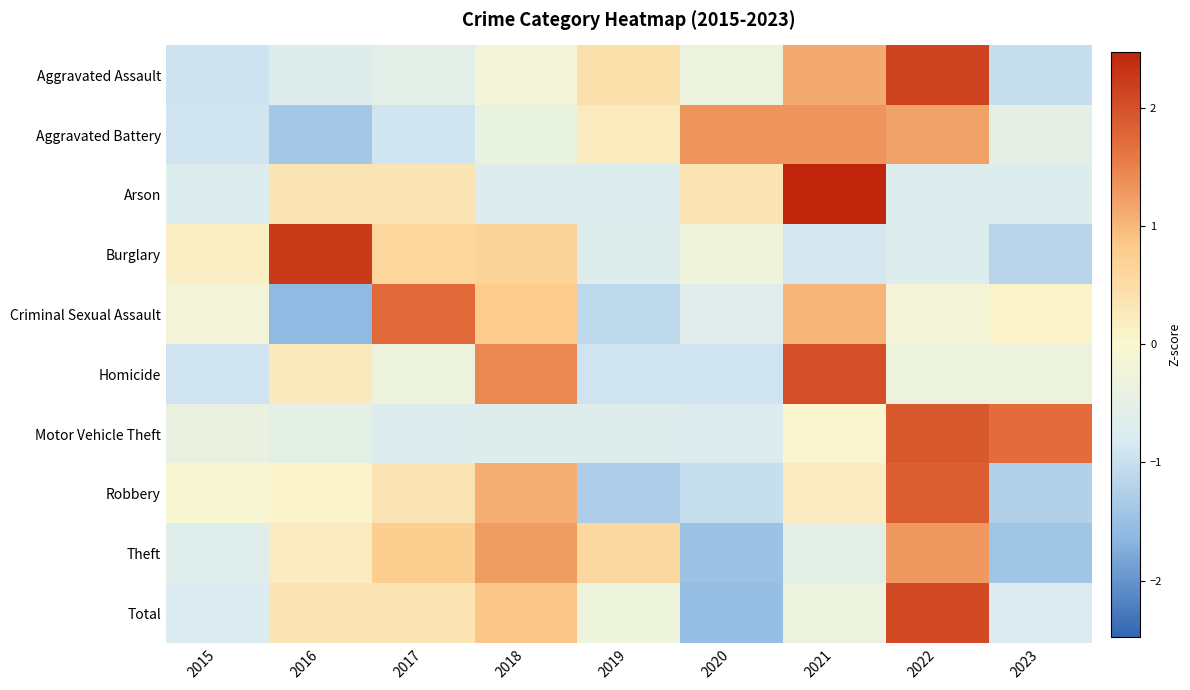

Reading right to left, list all the values displayed in this chart.

Aggravated Assault: 2023=-1.0	2022=2.2	2021=1.1	2020=-0.3	2019=0.4	2018=-0.2	2017=-0.6	2016=-0.7	2015=-0.9
Aggravated Battery: 2023=-0.5	2022=1.2	2021=1.3	2020=1.3	2019=0.2	2018=-0.4	2017=-0.9	2016=-1.4	2015=-0.9
Arson: 2023=-0.7	2022=-0.7	2021=2.5	2020=0.4	2019=-0.7	2018=-0.7	2017=0.4	2016=0.4	2015=-0.7
Burglary: 2023=-1.2	2022=-0.7	2021=-0.9	2020=-0.3	2019=-0.7	2018=0.7	2017=0.6	2016=2.3	2015=0.1
Criminal Sexual Assault: 2023=0.1	2022=-0.2	2021=1.0	2020=-0.6	2019=-1.1	2018=0.8	2017=1.8	2016=-1.6	2015=-0.2
Homicide: 2023=-0.3	2022=-0.3	2021=2.0	2020=-0.9	2019=-0.9	2018=1.4	2017=-0.3	2016=0.3	2015=-0.9
Motor Vehicle Theft: 2023=1.7	2022=1.9	2021=0.0	2020=-0.7	2019=-0.7	2018=-0.7	2017=-0.7	2016=-0.5	2015=-0.4
Robbery: 2023=-1.2	2022=1.9	2021=0.2	2020=-1.0	2019=-1.3	2018=1.1	2017=0.3	2016=0.1	2015=-0.1
Theft: 2023=-1.4	2022=1.3	2021=-0.6	2020=-1.5	2019=0.6	2018=1.2	2017=0.8	2016=0.2	2015=-0.6
Total: 2023=-0.8	2022=2.1	2021=-0.3	2020=-1.5	2019=-0.3	2018=0.9	2017=0.4	2016=0.4	2015=-0.8